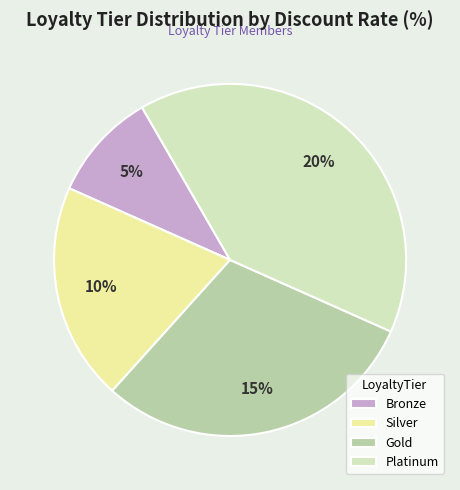

Between Bronze and Gold, which is larger?

Gold